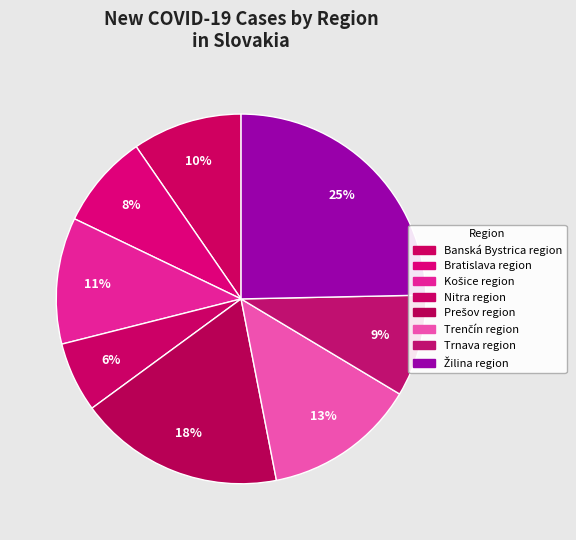

Do Bratislava region and Nitra region together represent more than half of the pie?

No